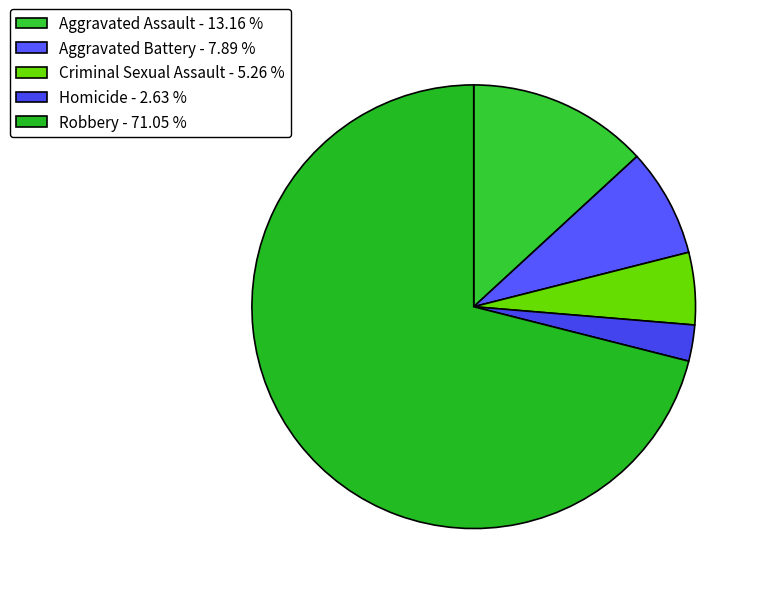

To the nearest percent, what percentage of the pie is Criminal Sexual Assault?

5%